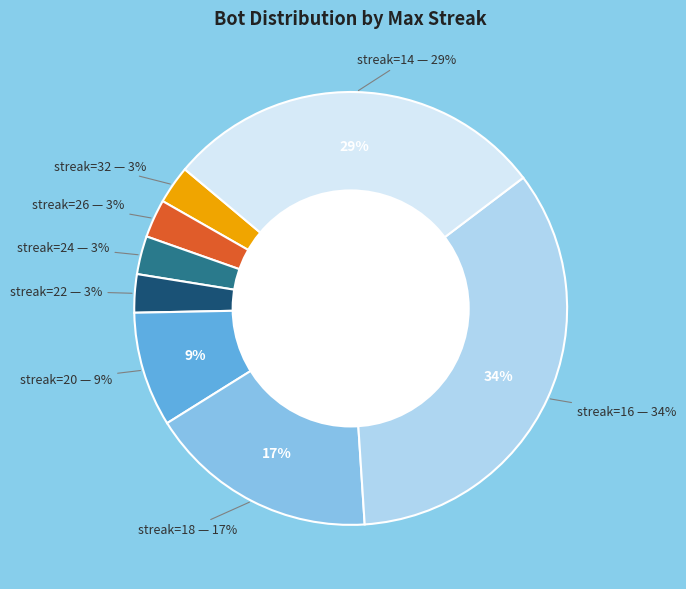

Rank the categories by value from highest to lowest.

16, 14, 18, 20, 32, 26, 24, 22